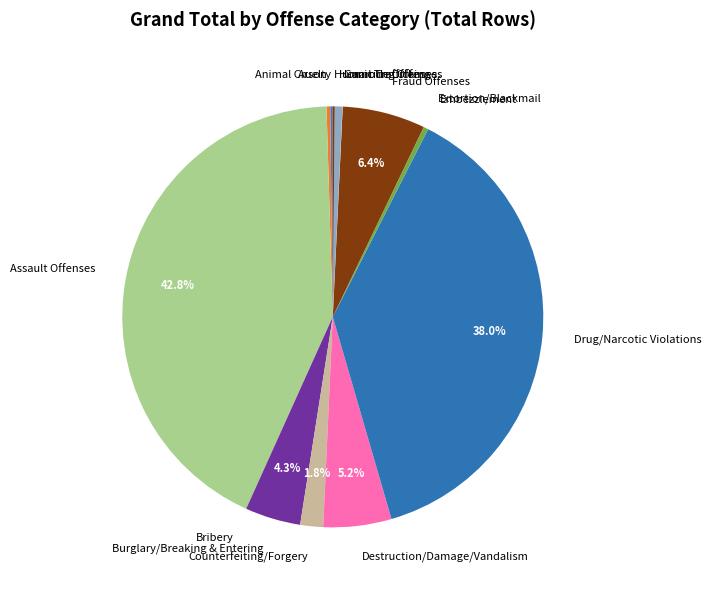

What is the largest slice in the pie chart?

Assault Offenses